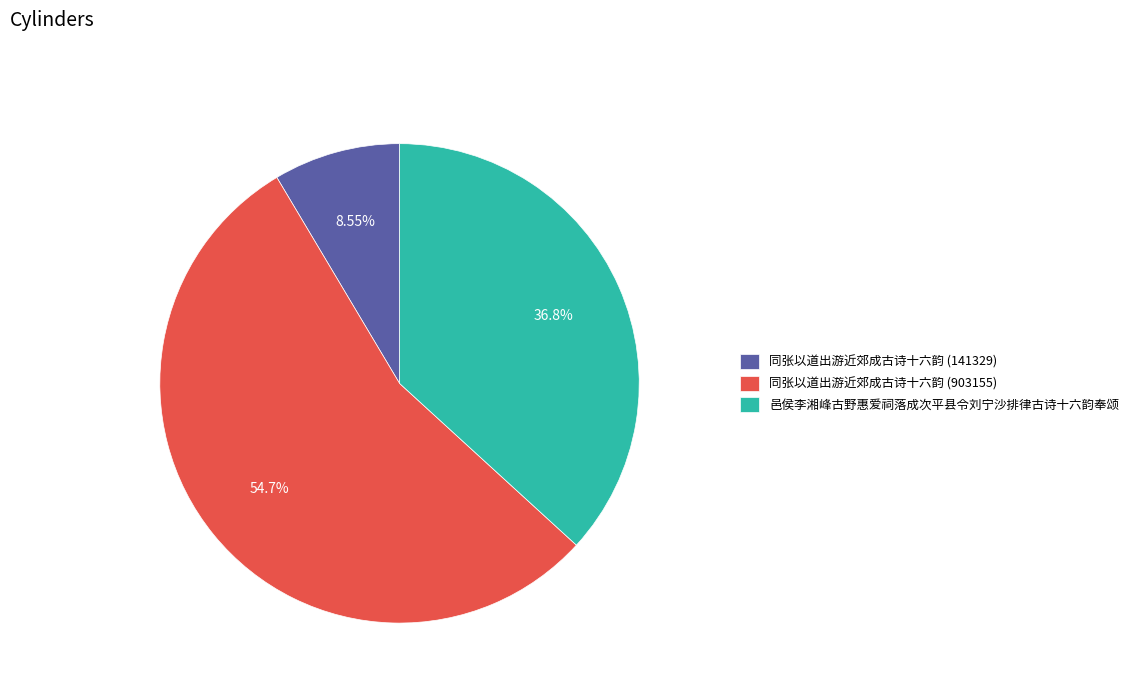

To the nearest percent, what is the average slice percentage?

33%